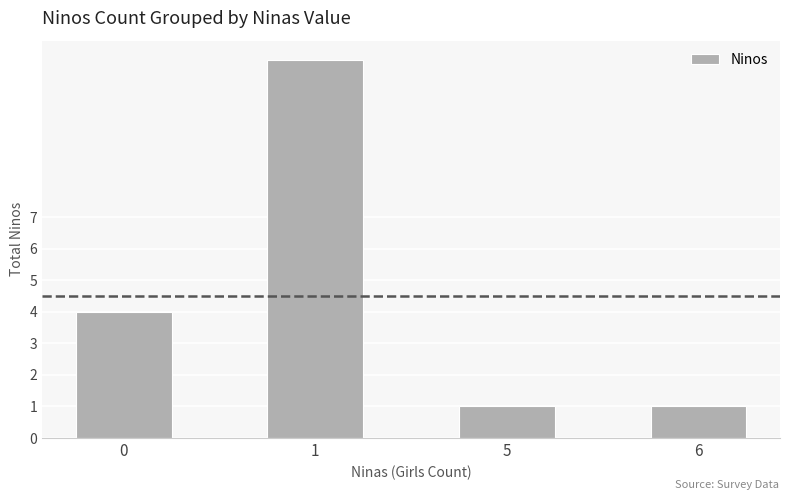

What is the difference between the second highest and minimum values?

3